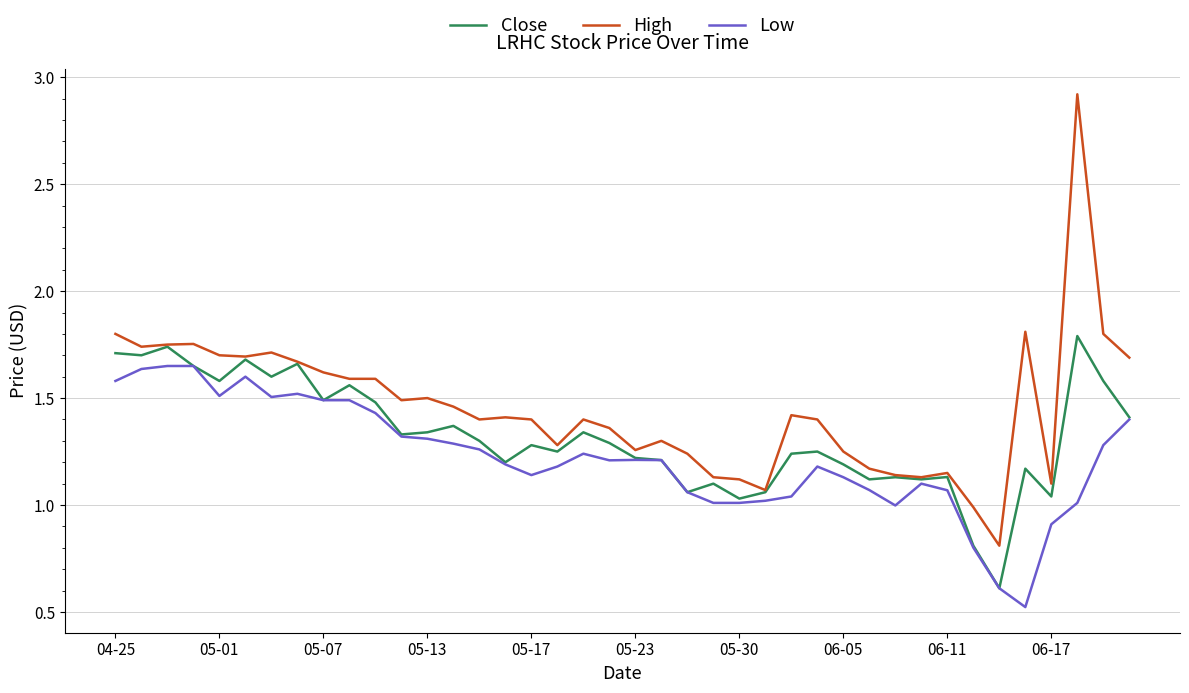

Rank the series by their average value, from highest to lowest.

High, Close, Low